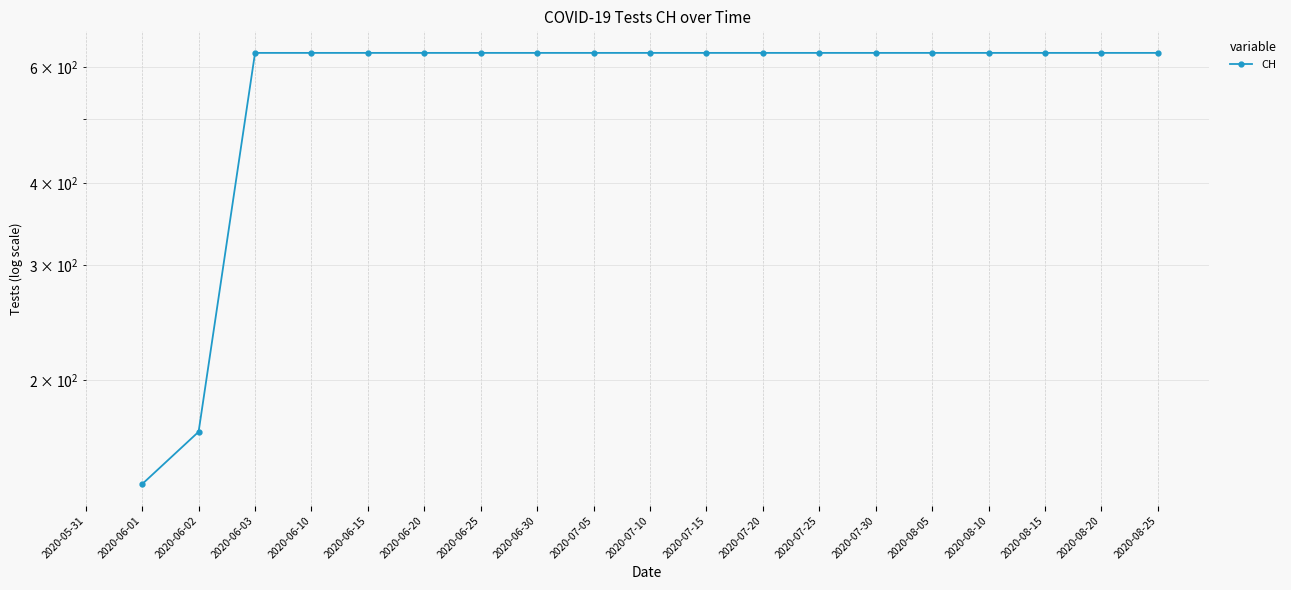

How many series are shown in this chart?

1